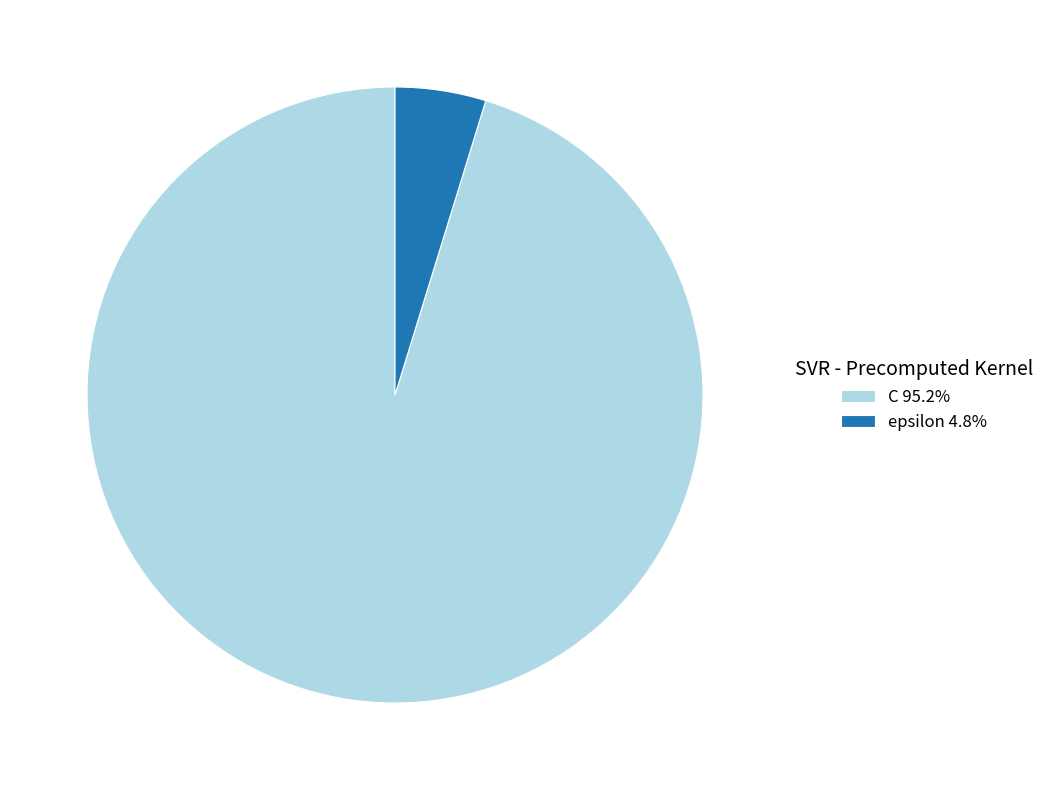

Combined, do epsilon 4.8% and C 95.2% account for over 50%?

Yes